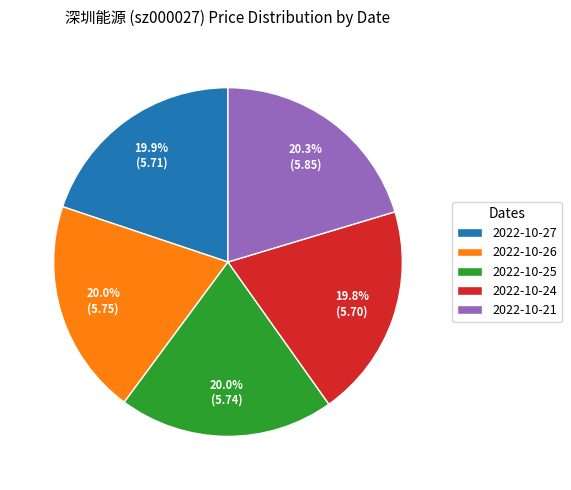

Does 2022-10-27 represent more than half of the total?

No